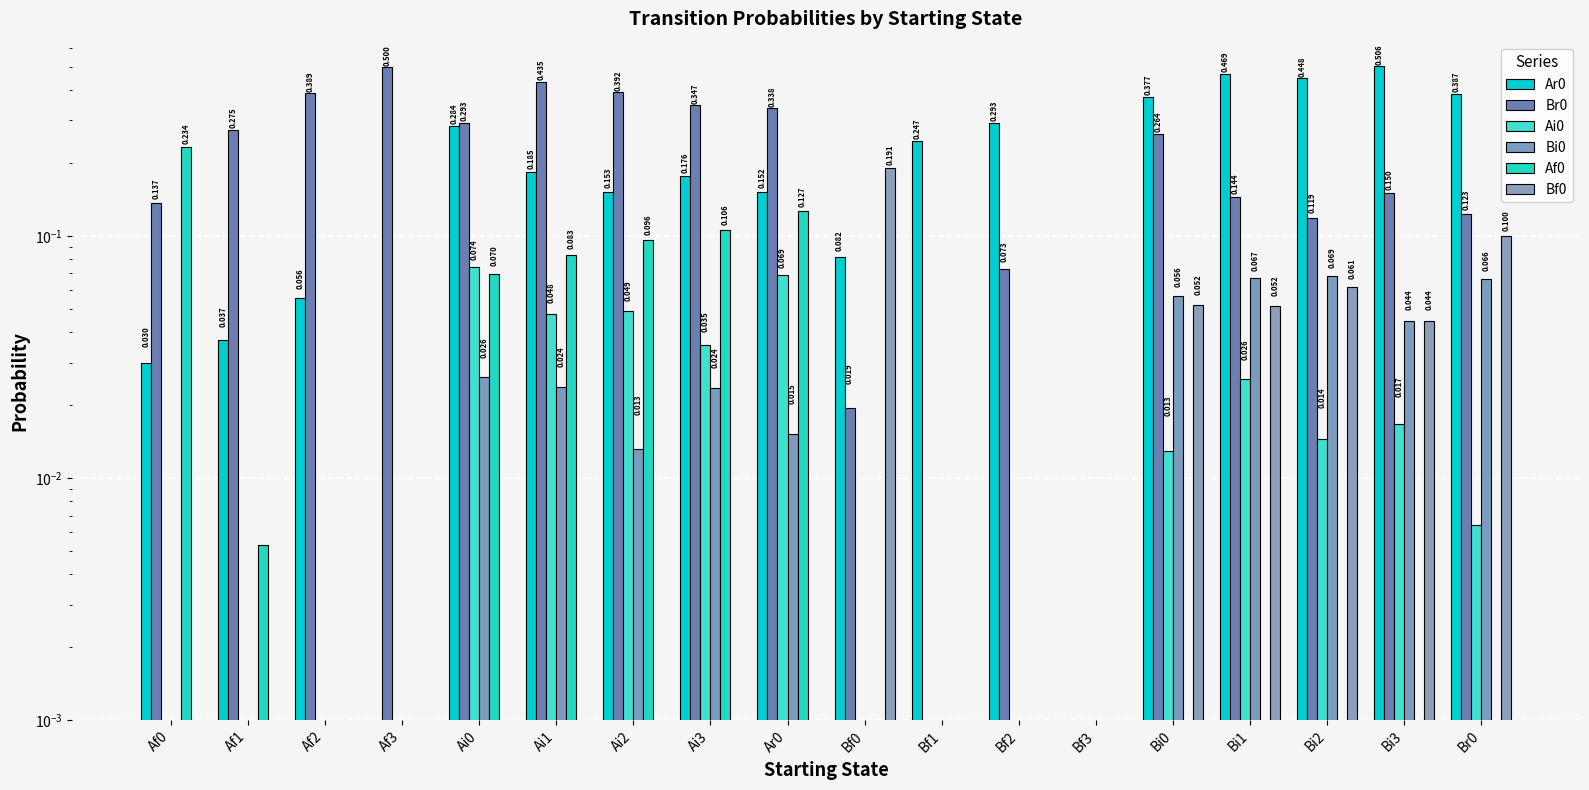

Which series has the largest total across all categories?

Br0